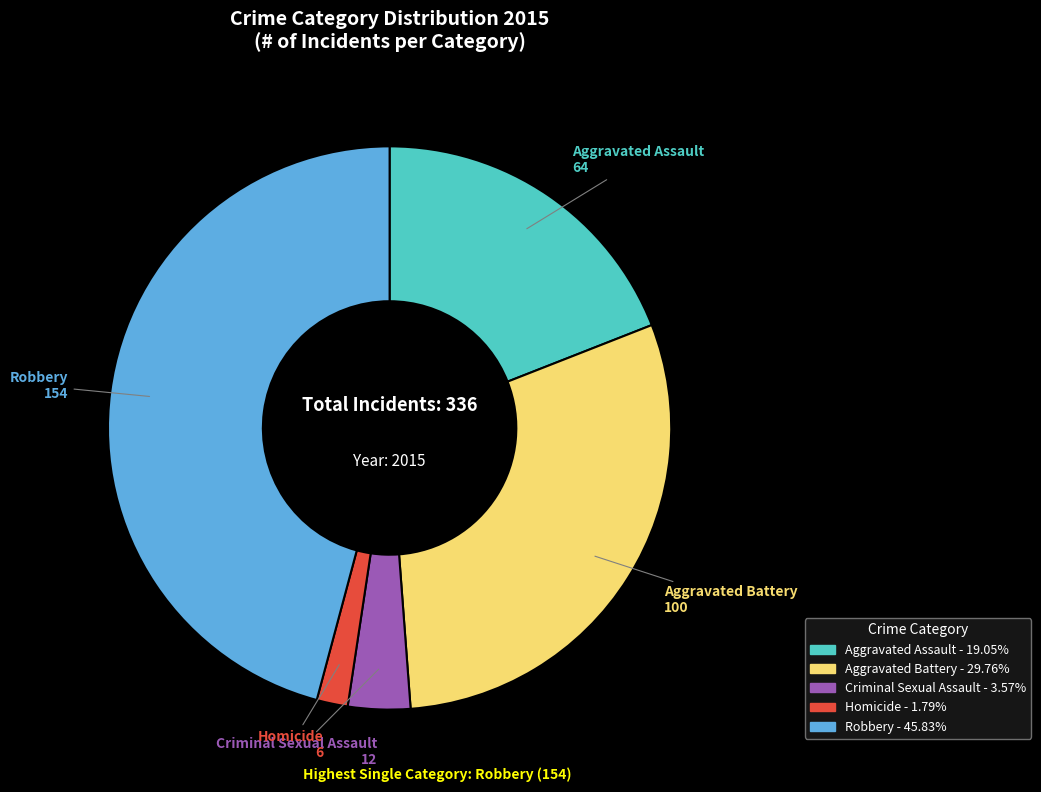

Which slice is the smallest?

Homicide